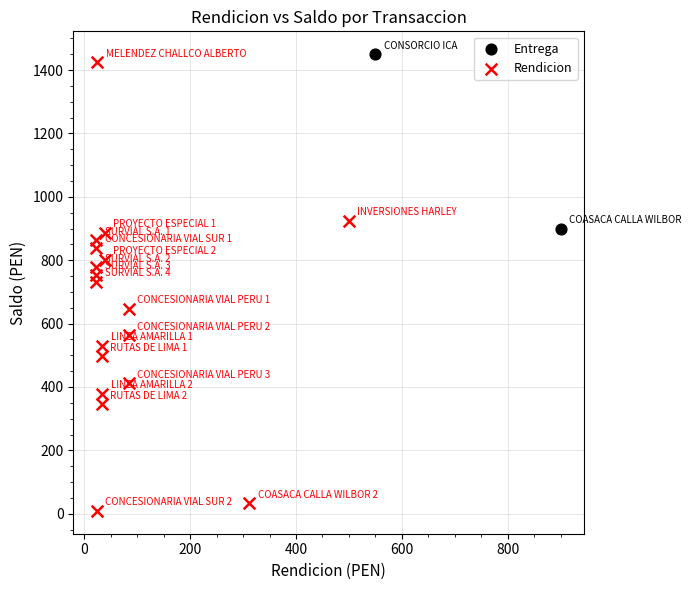

What are all the series names shown in the legend?

Entrega, Rendicion